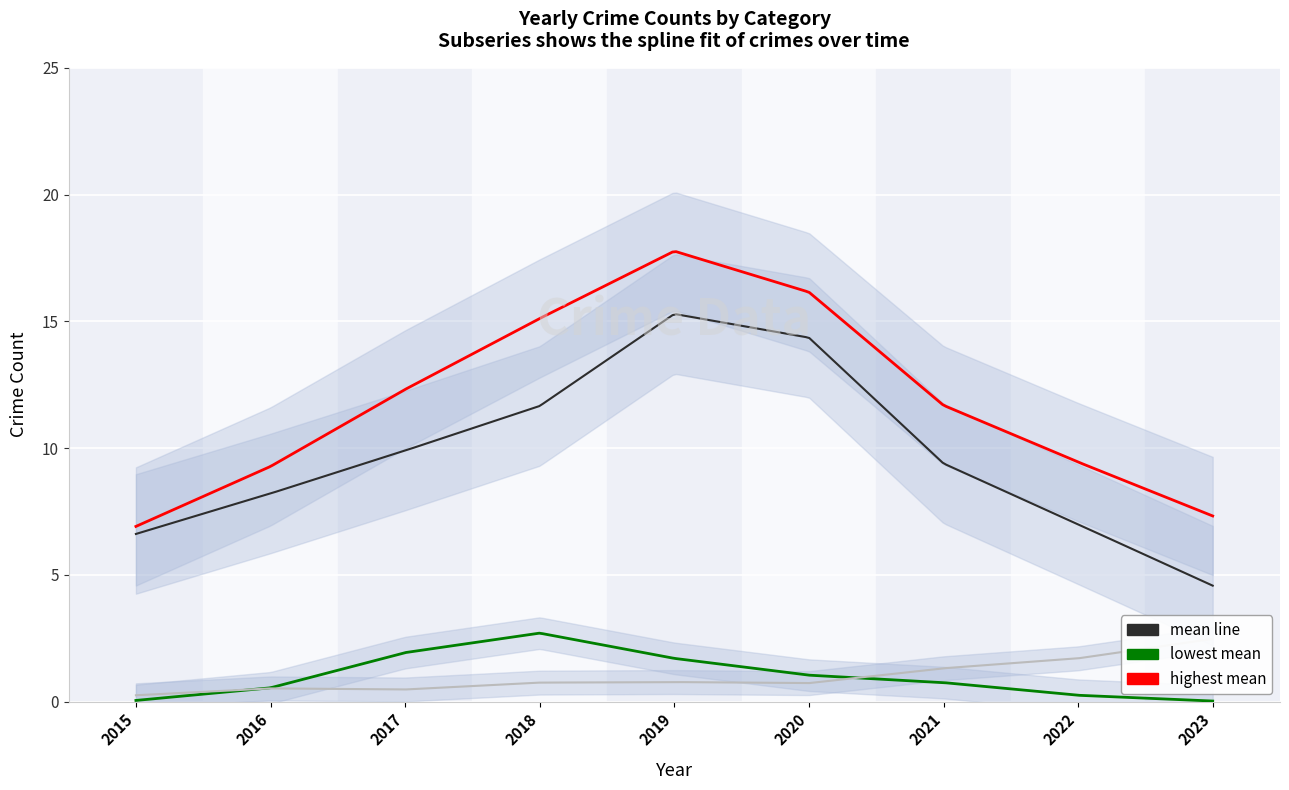

Which label corresponds to the largest value in the chart?

2019